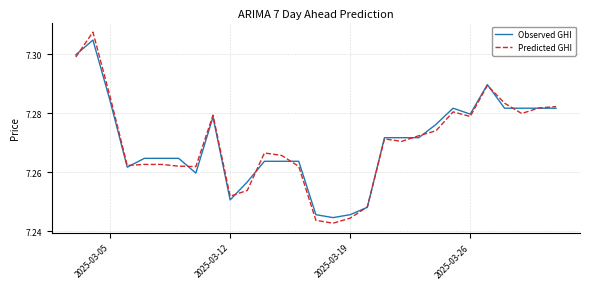

Which series has the widest spread of values?

Predicted GHI